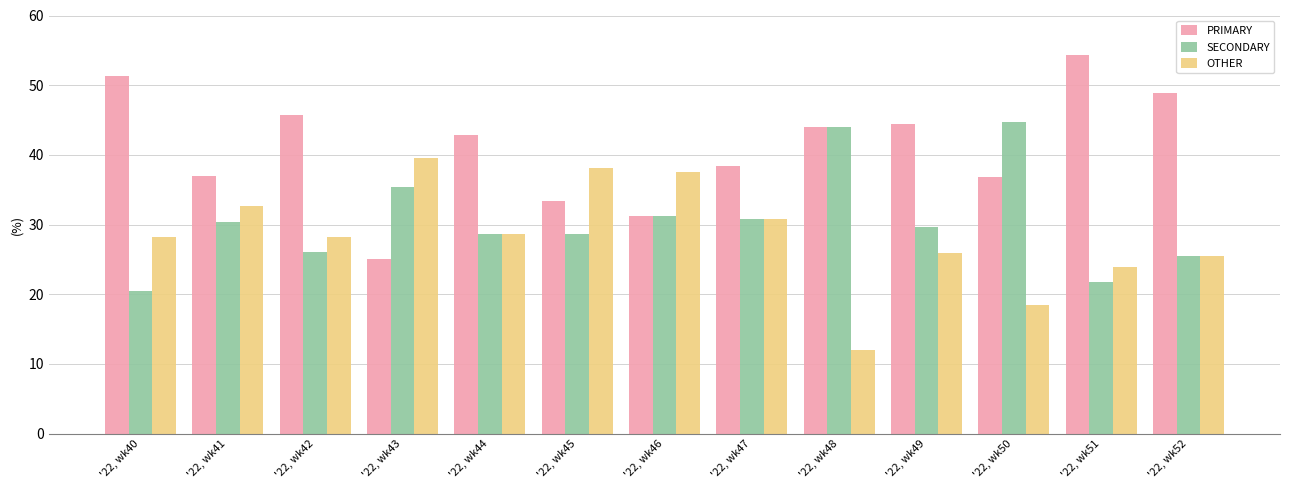

Which label corresponds to the smallest value in the chart?

'22, wk48